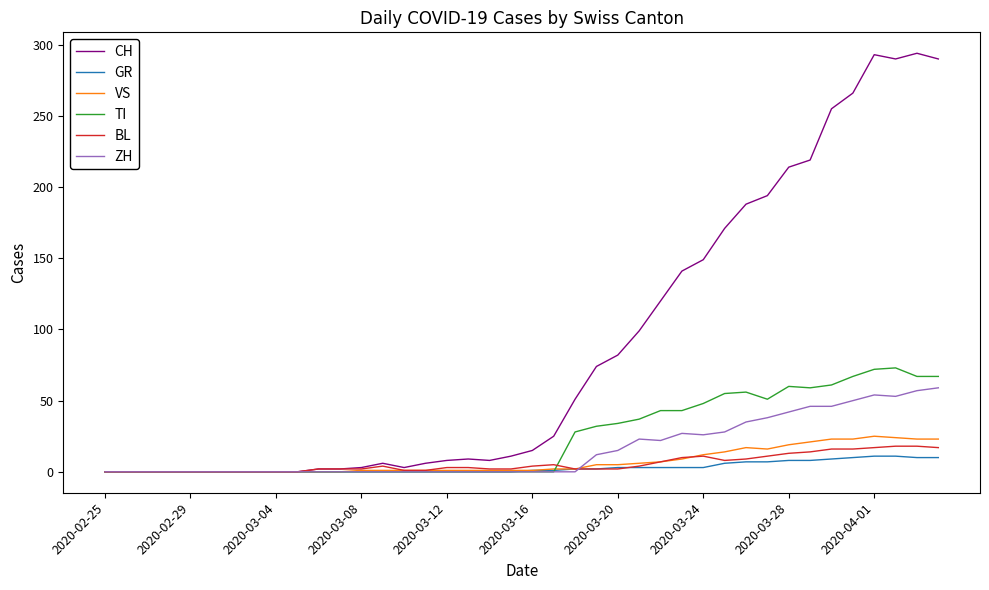

Which series has the largest range (max minus min)?

CH